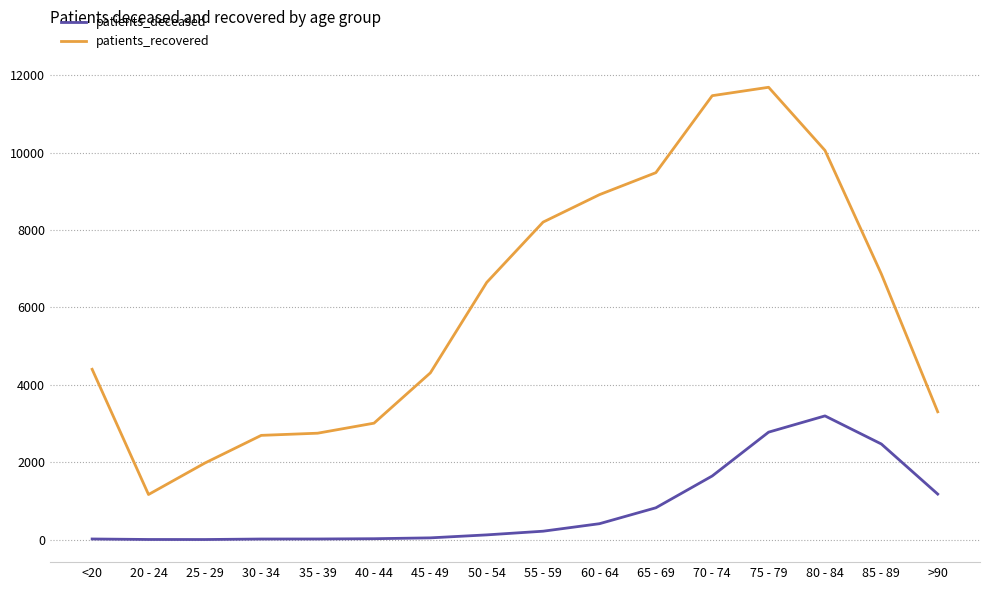

What are all the series names shown in the legend?

patients_deceased, patients_recovered